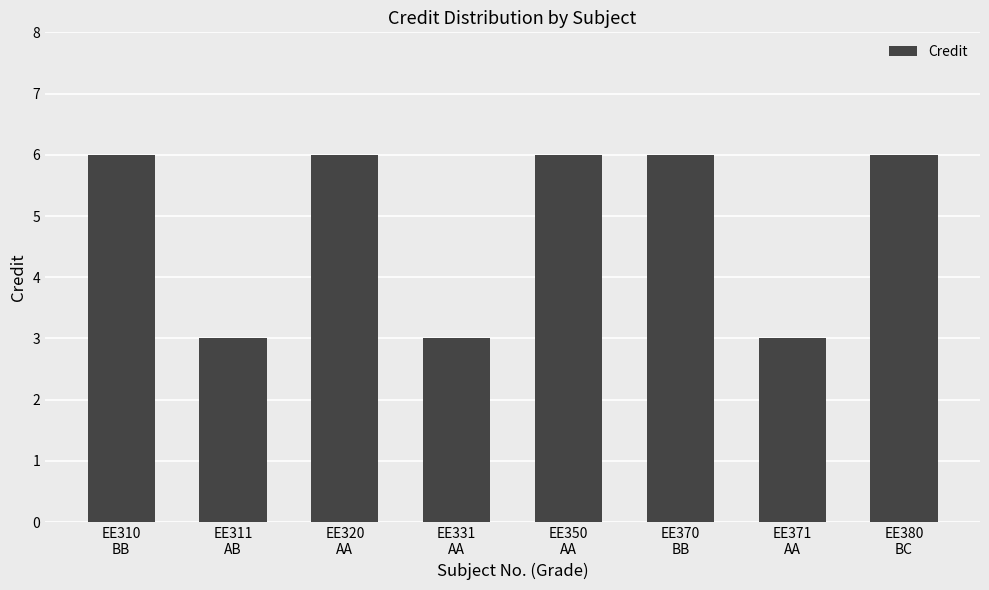

What position from the left is EE350
AA?

5